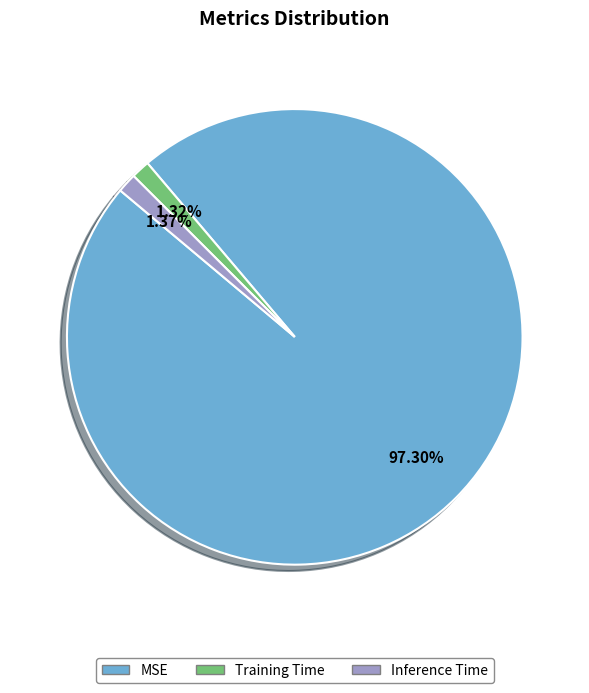

Count the number of slices in the pie.

3